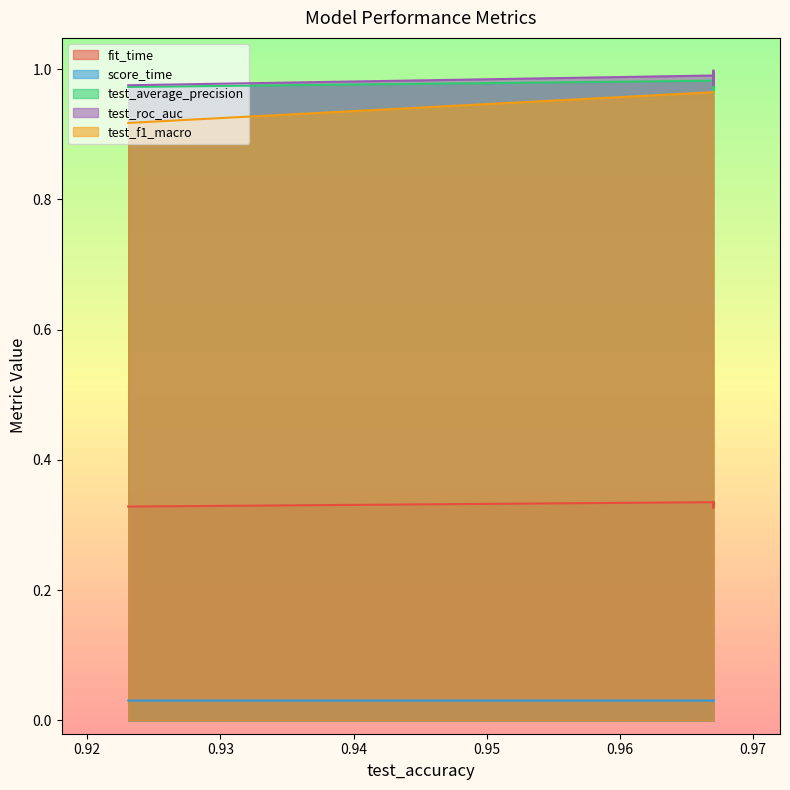

Count the number of categories in the chart.

5